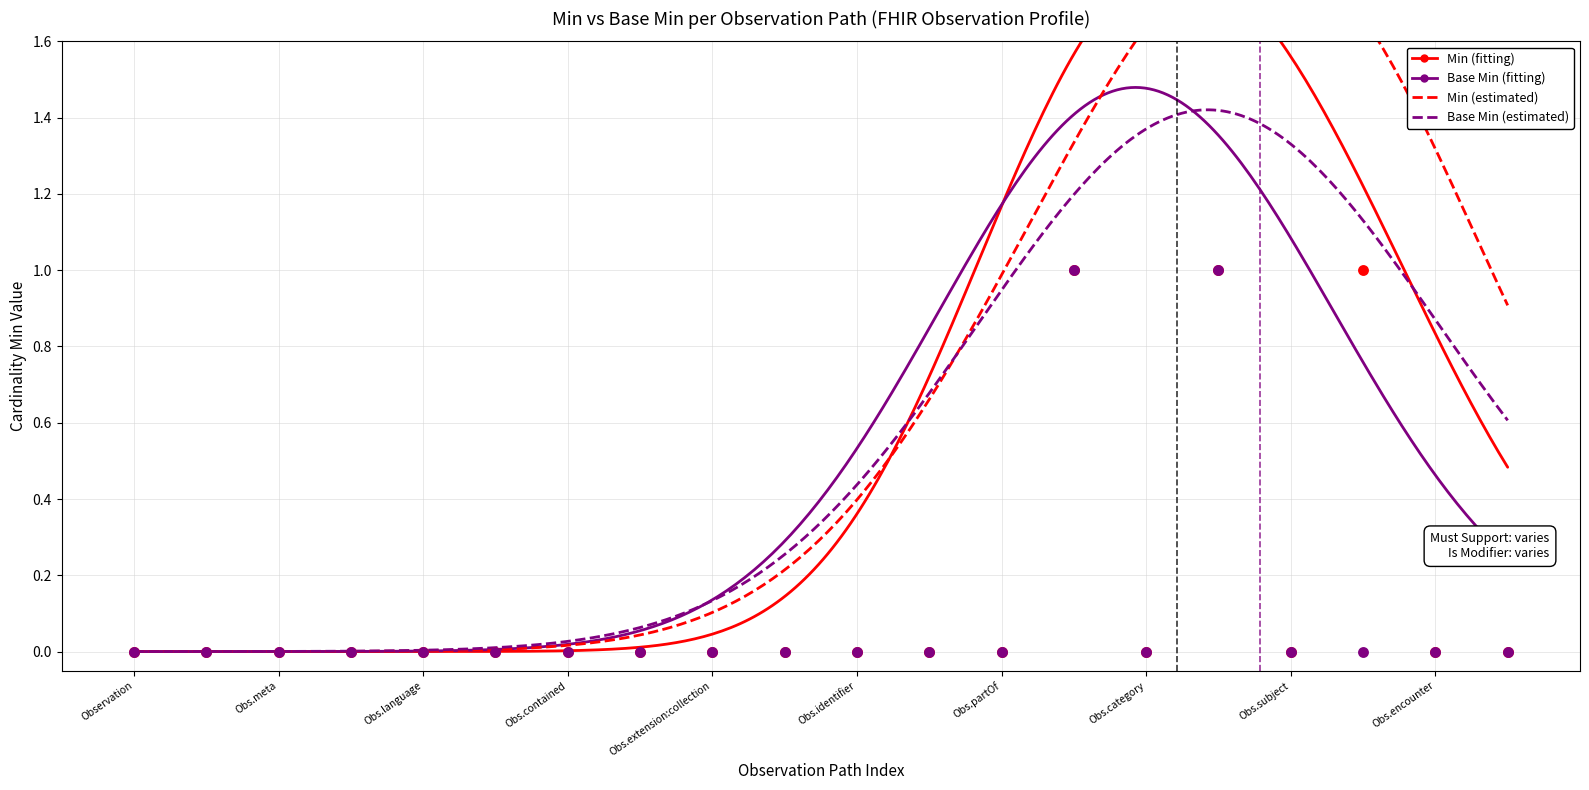

Which series has the widest spread of Y values?

Min (estimated)